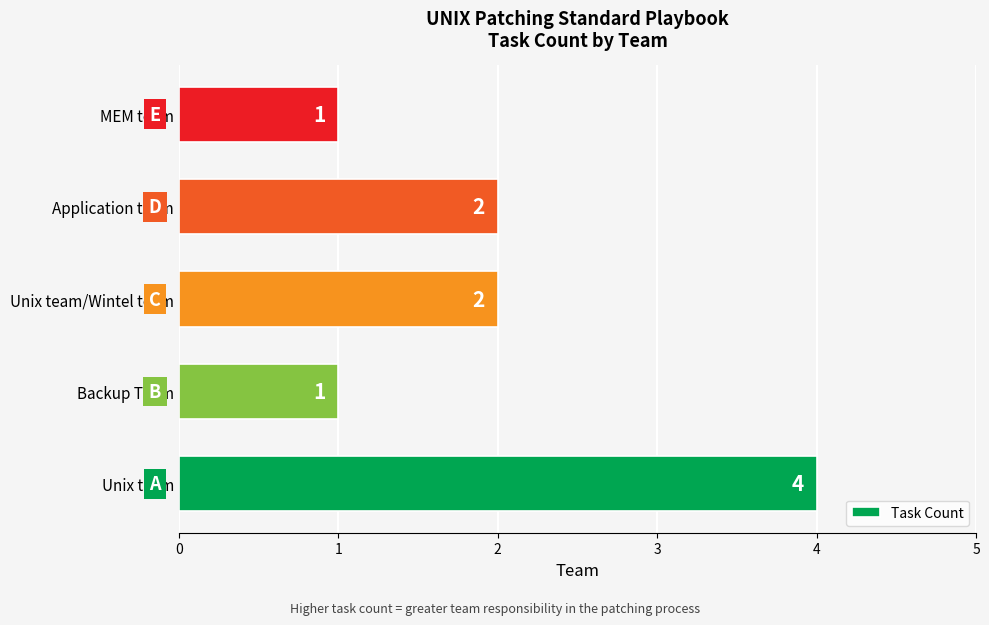

Reading bottom to top, transcribe all the data shown in this chart.

Unix team=4	Backup Team=1	Unix team/Wintel team=2	Application team=2	MEM team=1